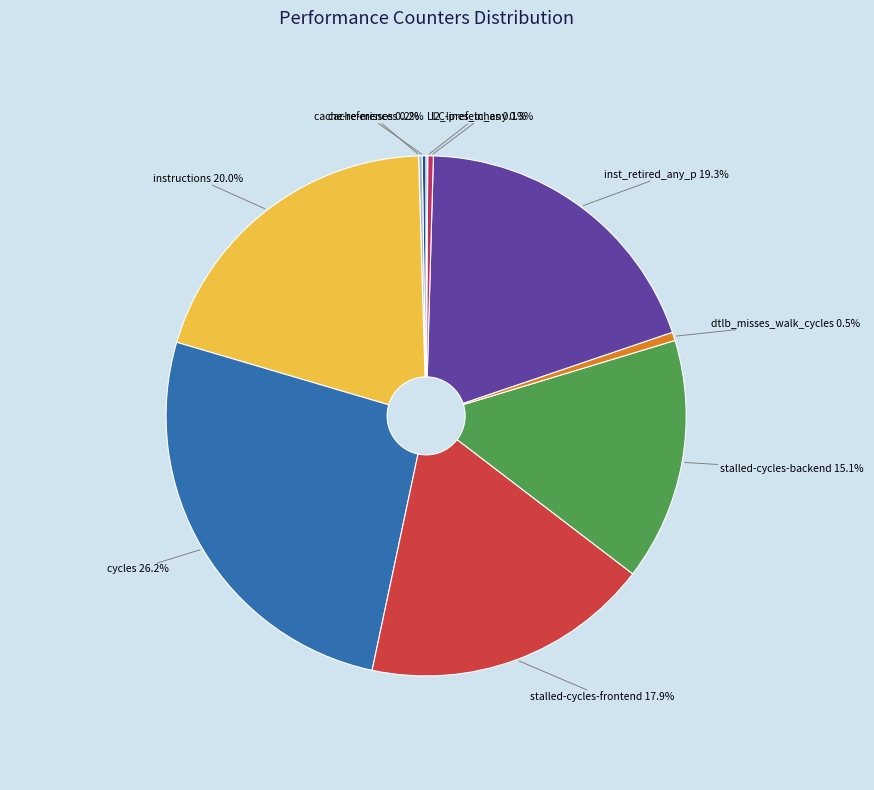

Which has a higher value, stalled-cycles-backend or inst_retired_any_p?

inst_retired_any_p